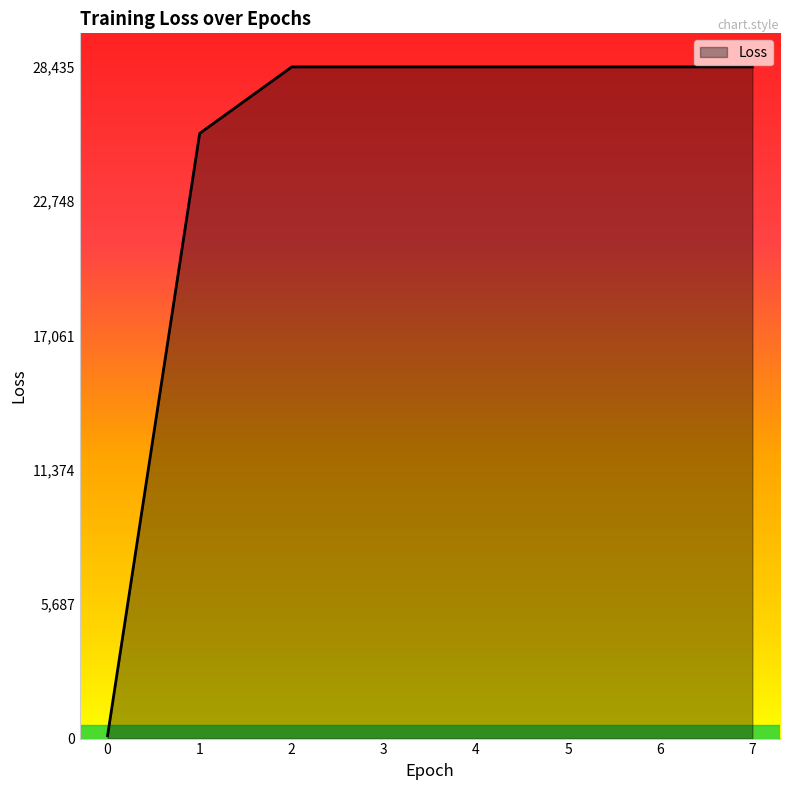

The value at 3 is 28434.8. True or false?

True